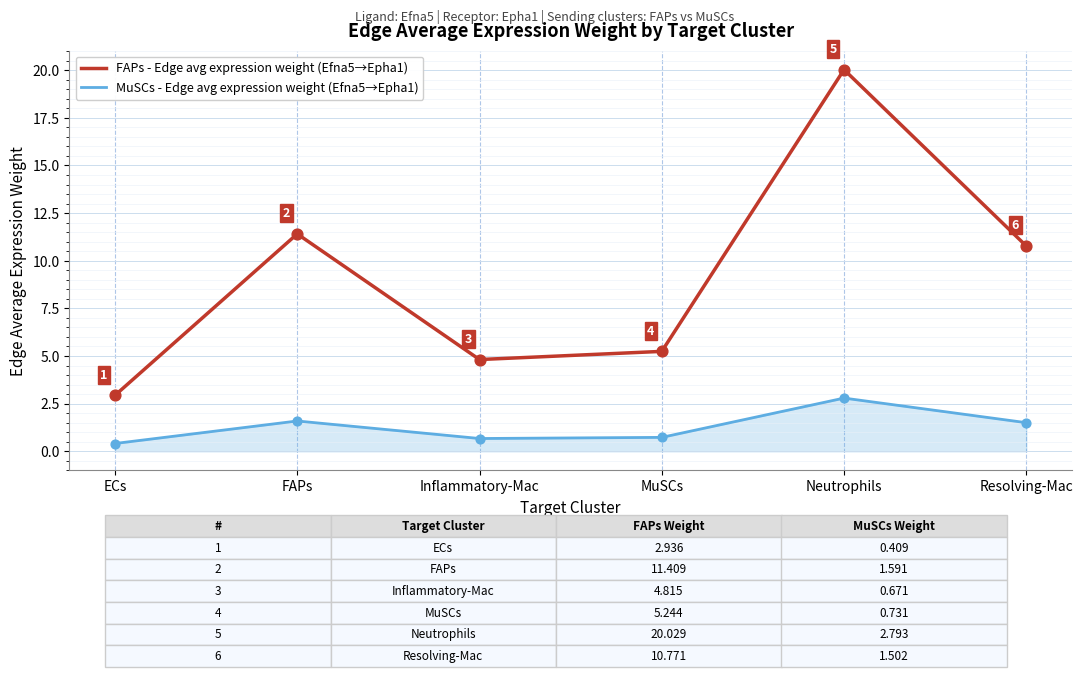

At which category is the sum across all series the highest?

Neutrophils